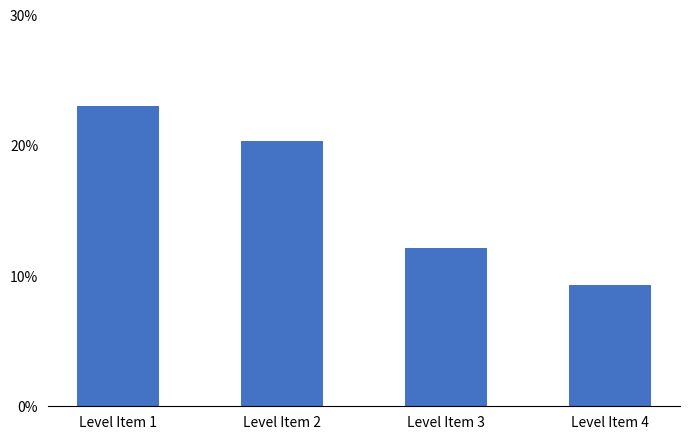

Does the chart contain any negative values?

No